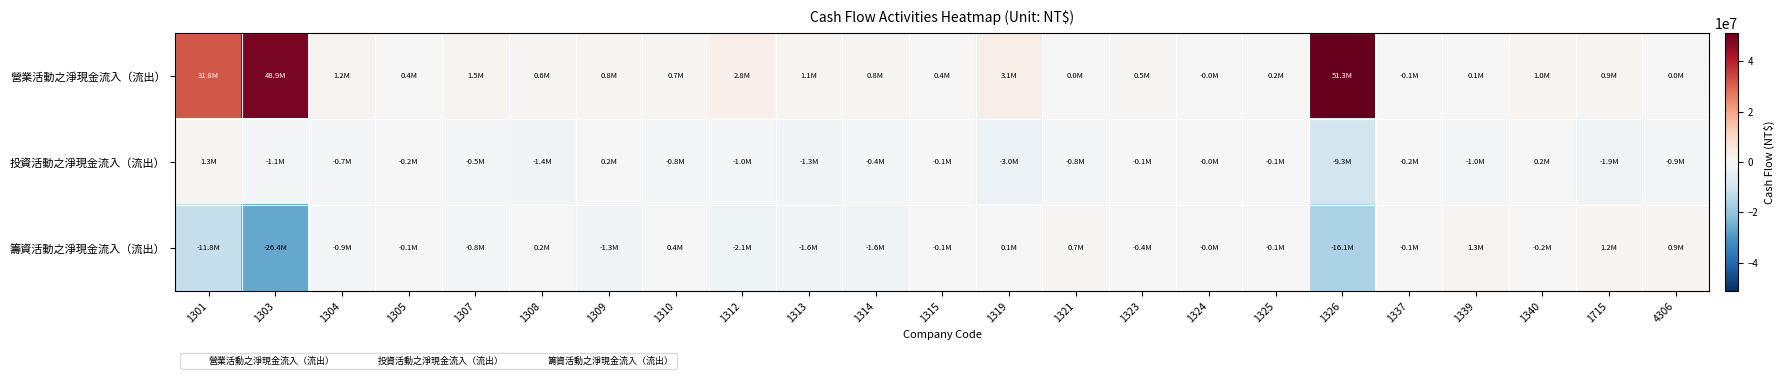

Rank the series by their maximum value, from highest to lowest.

營業活動之淨現金流入（流出）, 籌資活動之淨現金流入（流出）, 投資活動之淨現金流入（流出）